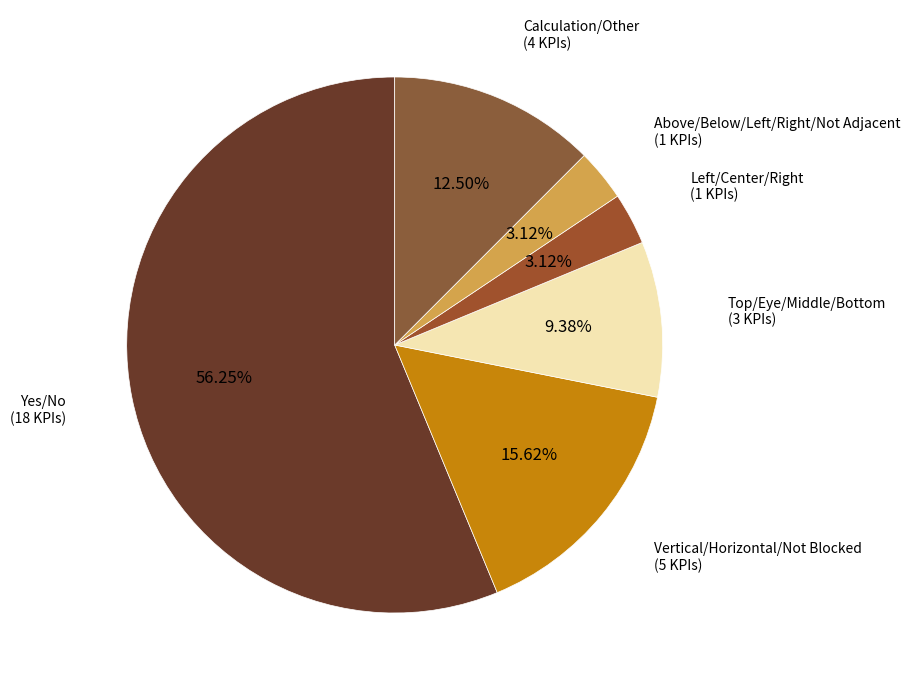

To the nearest percent, what is the difference between the largest and smallest slice percentages?

53%